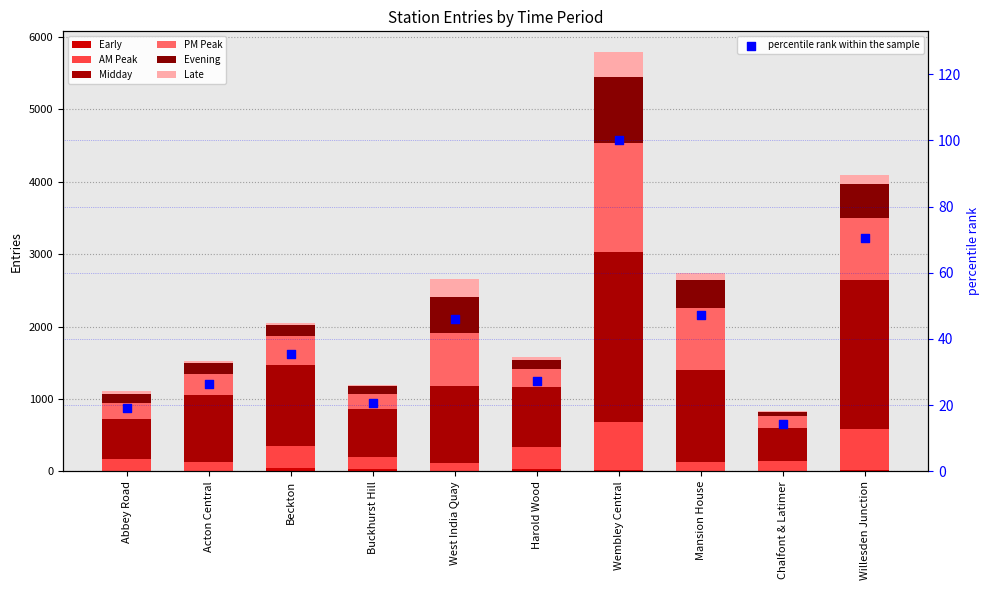

Which series has the largest total across all categories?

Midday